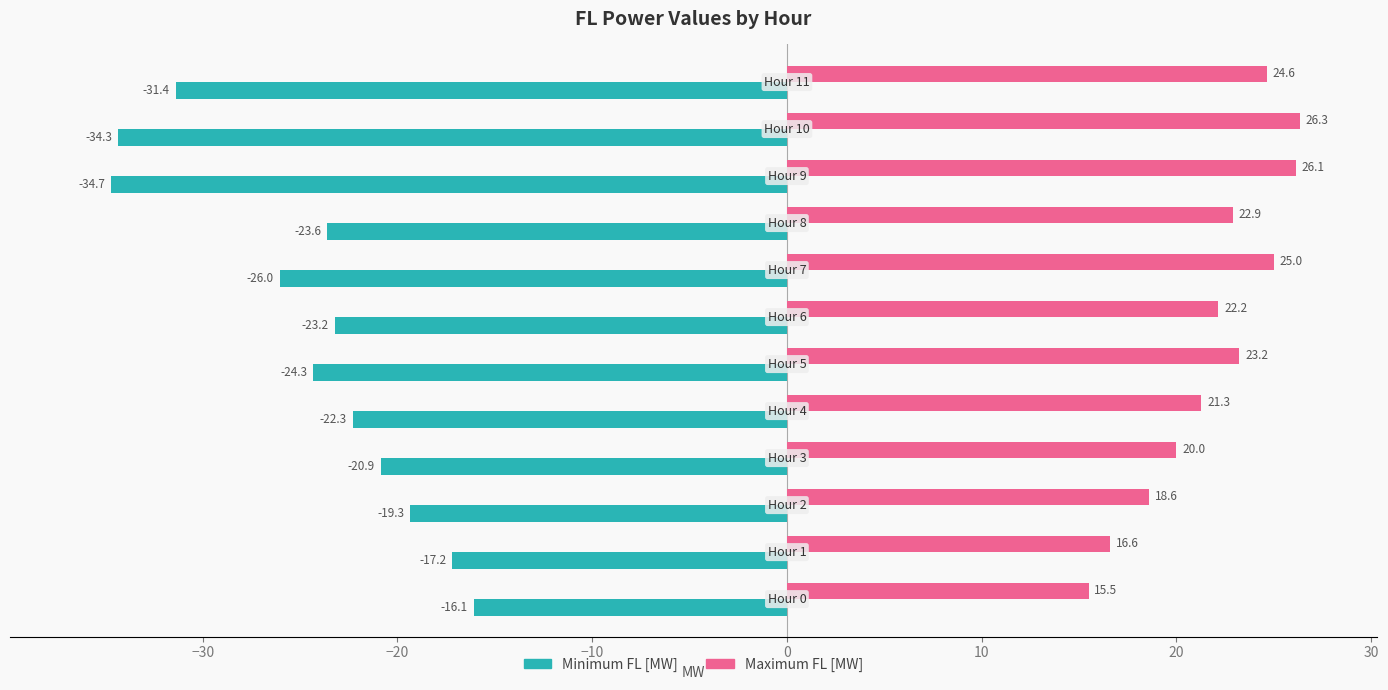

List the series in order of their peak value, lowest first.

Minimum FL [MW], Maximum FL [MW]